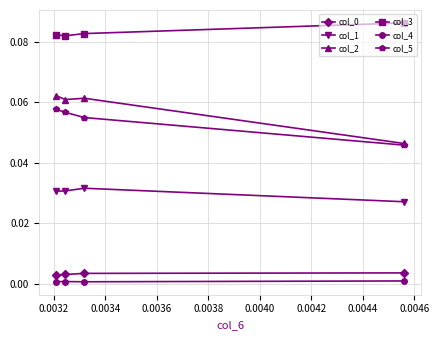

What is the total value across all series at 0.0034?

0.2